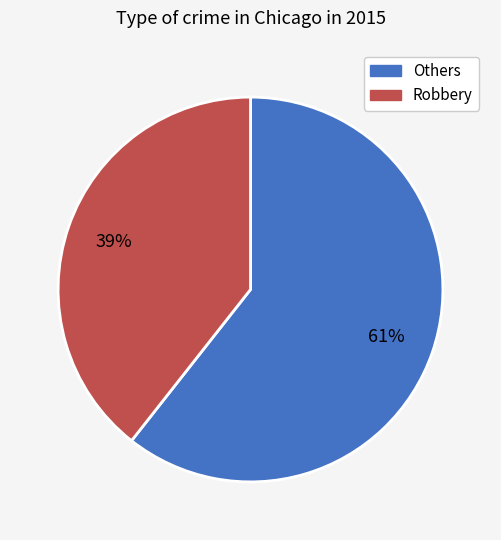

To the nearest percent, what is the average slice percentage?

50%